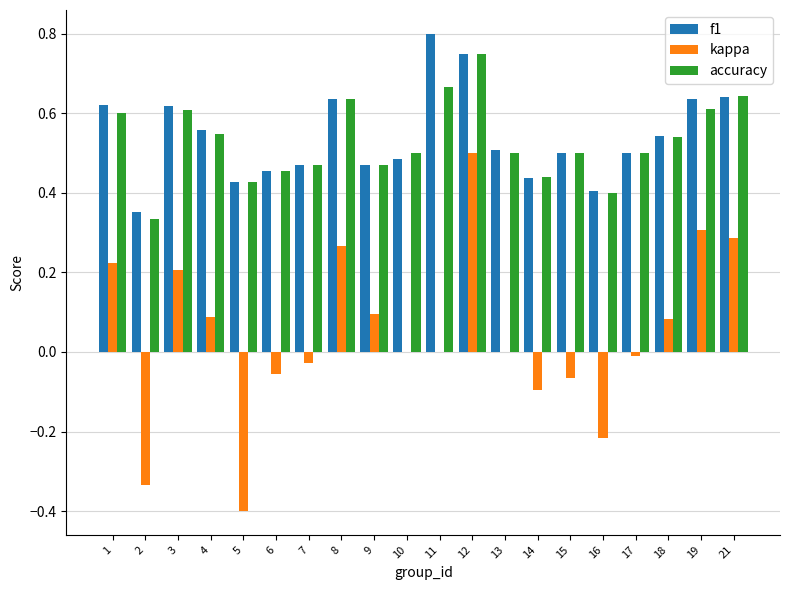

What are all the series names shown in the legend?

f1, kappa, accuracy